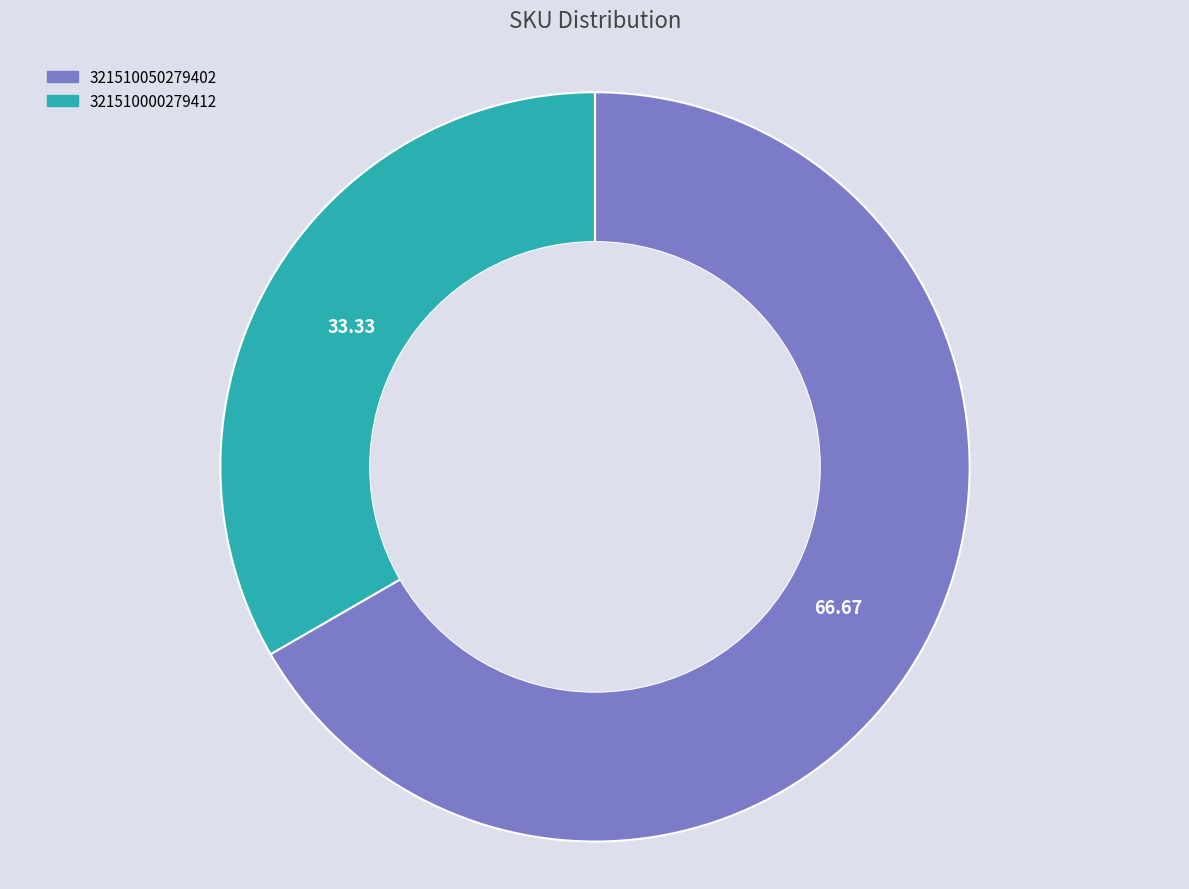

Is there any slice that represents more than half of the pie?

Yes